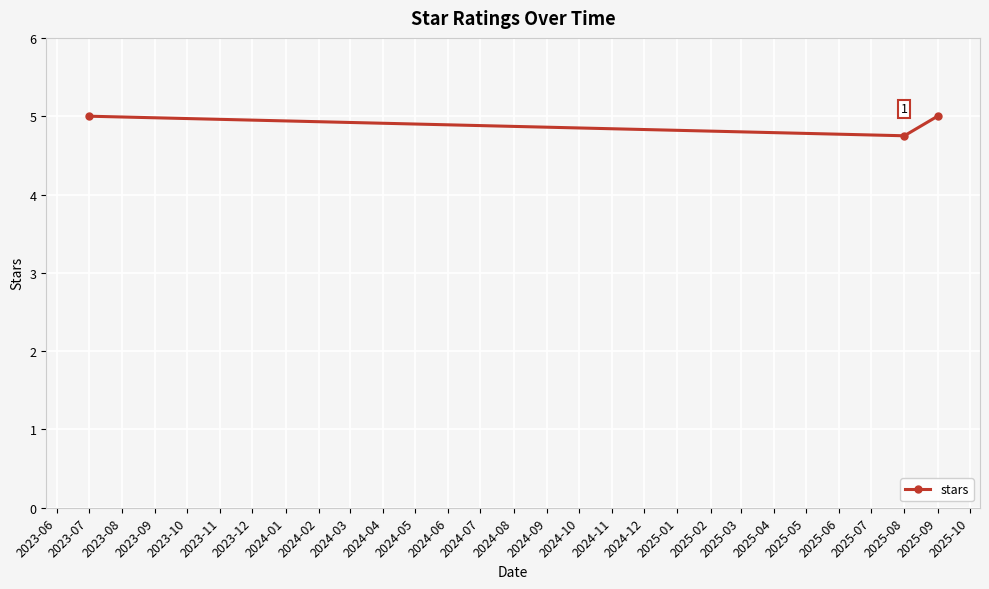

What position from the right is 2025-09?

1